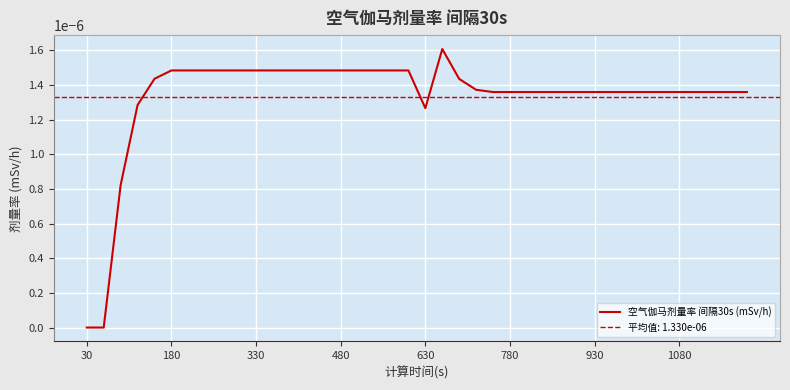

True or false: the data has more than 2 interior local peaks.

False